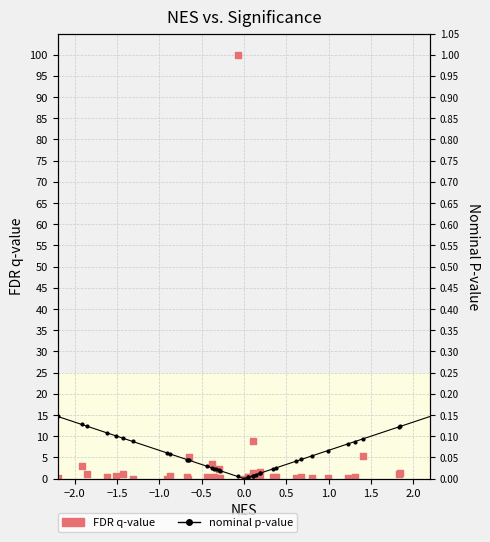

Which series has the largest total across all categories?

FDR q-value